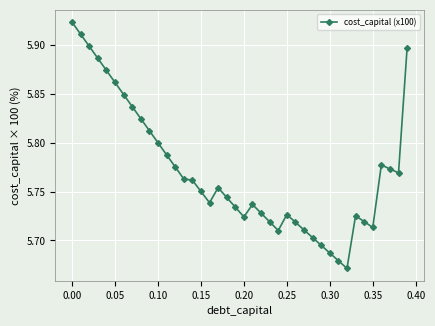

What is the difference between the maximum and minimum values?

0.3